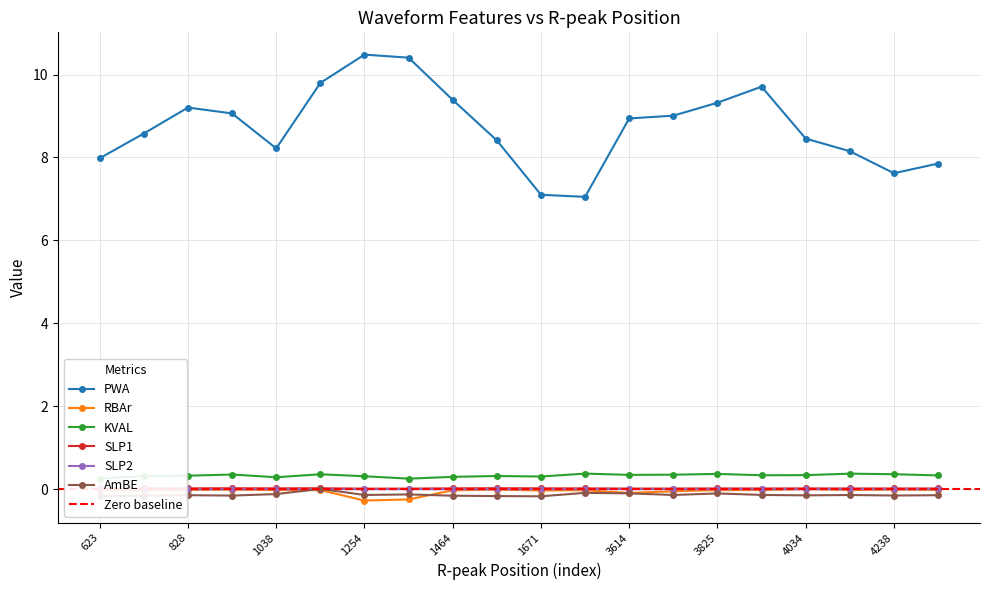

Which category has the lowest value across all series?

1254